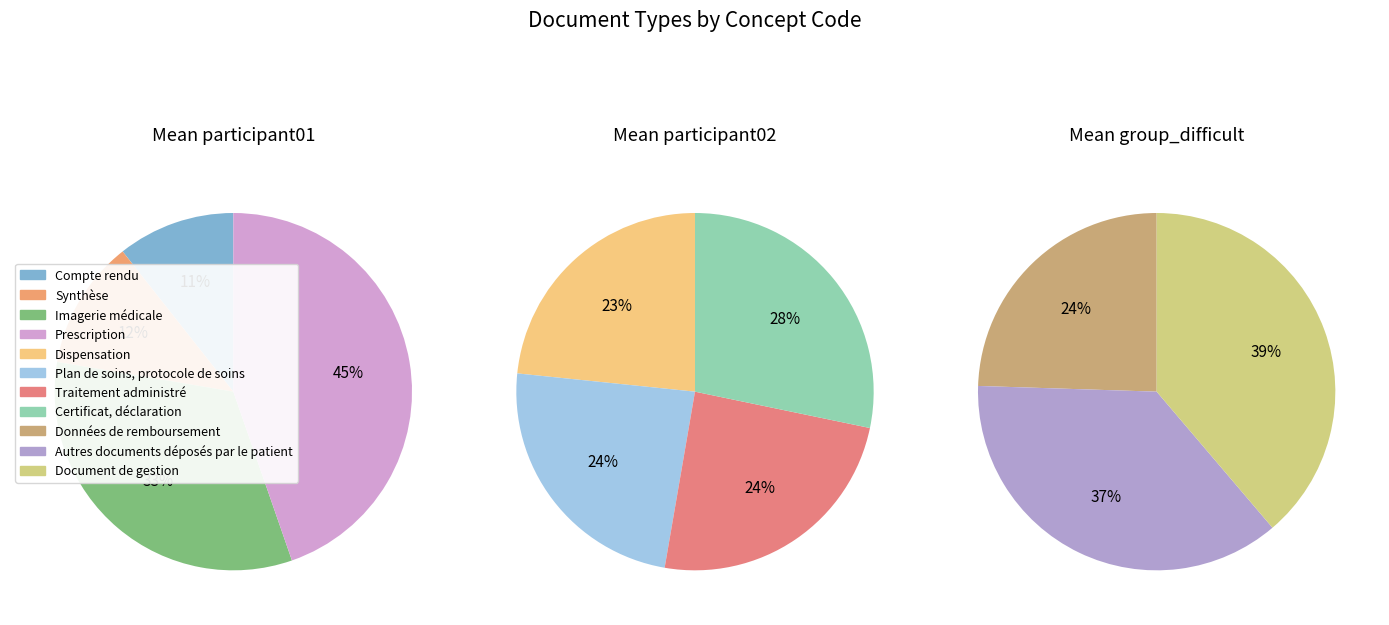

To the nearest percent, what is the combined percentage of Document de gestion and Certificat, déclaration?

28%